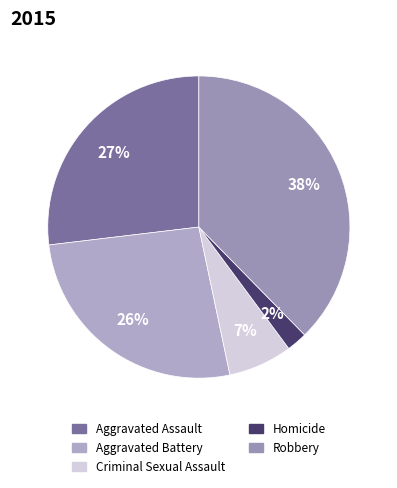

Is it true that Aggravated Battery is 12% of the pie?

False